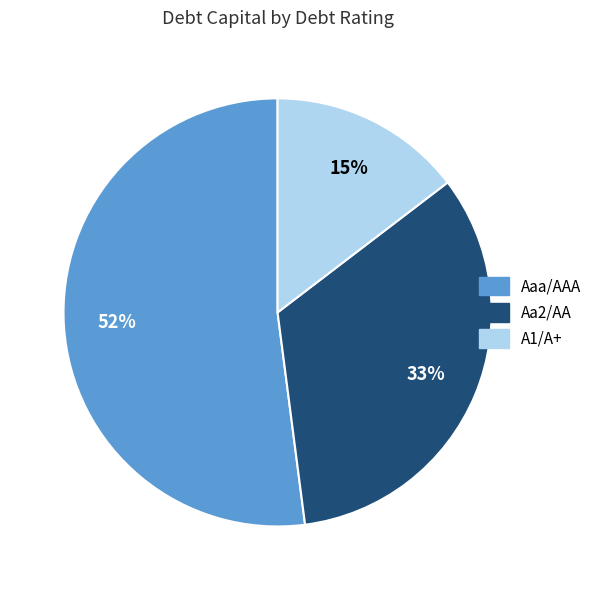

Rank the categories by value from lowest to highest.

A1/A+, Aa2/AA, Aaa/AAA